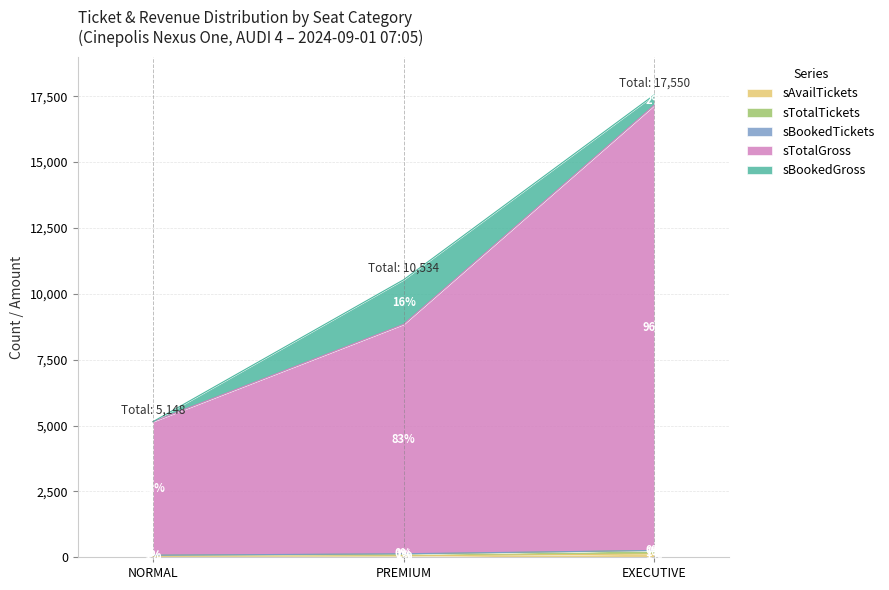

At which category is the sum across all series the highest?

EXECUTIVE